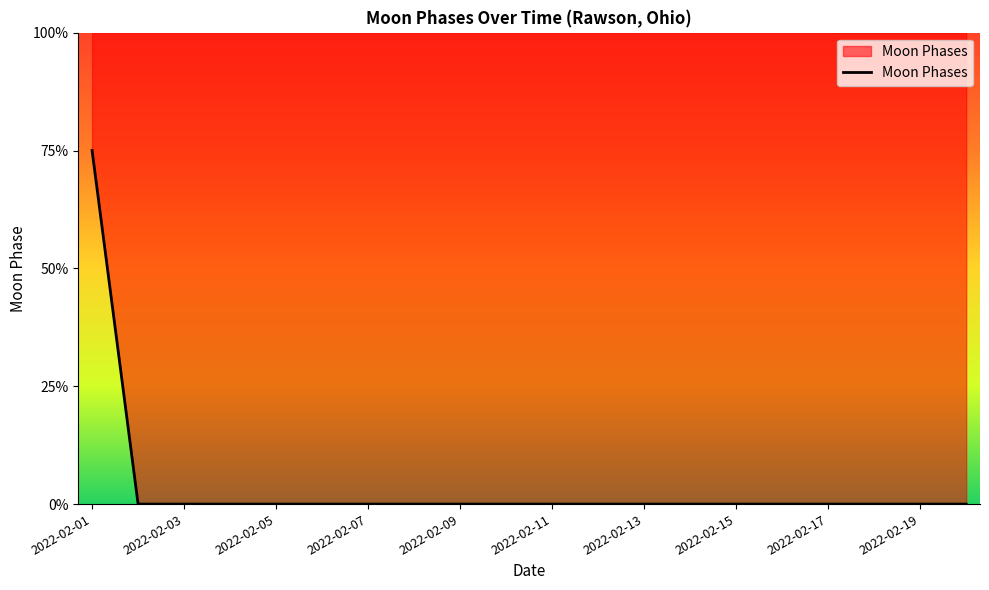

Rank the categories by value from lowest to highest.

2022-02-02, 2022-02-03, 2022-02-04, 2022-02-05, 2022-02-06, 2022-02-07, 2022-02-08, 2022-02-09, 2022-02-10, 2022-02-11, 2022-02-12, 2022-02-13, 2022-02-14, 2022-02-15, 2022-02-16, 2022-02-17, 2022-02-18, 2022-02-19, 2022-02-20, 2022-02-01